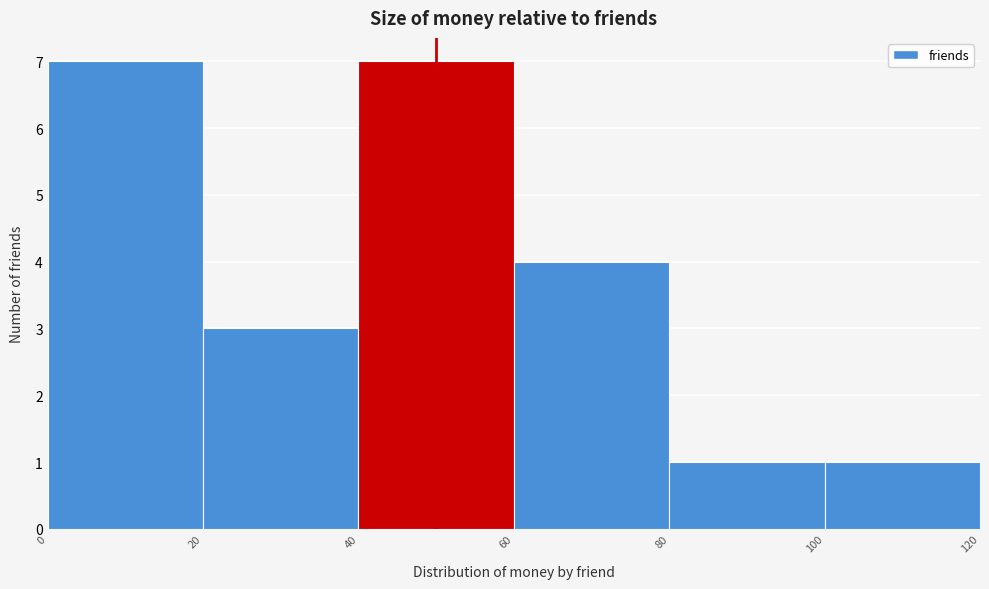

Reading left to right, list every bar in this chart as the range it spans on the x-axis followed by its height. The values are not printed on the chart, so give them approximately, as read against the axis.

0 to 20: 7
20 to 40: 3
40 to 60: 7
60 to 80: 4
80 to 100: 1
100 to 120: 1